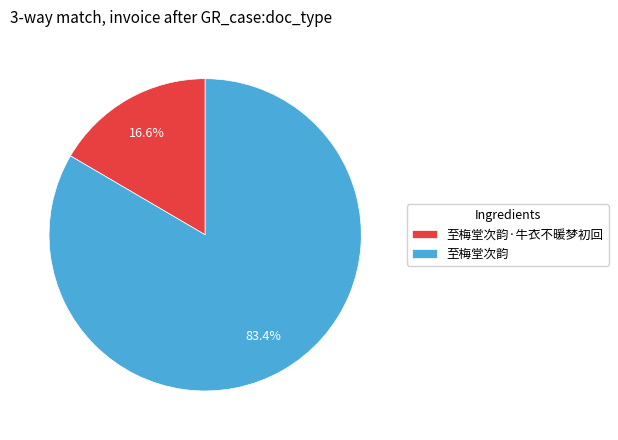

To the nearest percent, what is the difference between the 至梅堂次韵 and 至梅堂次韵·牛衣不暖梦初回 slice percentages?

67%